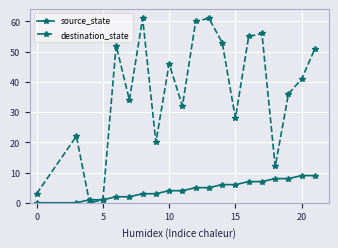

What are all the series names shown in the legend?

source_state, destination_state